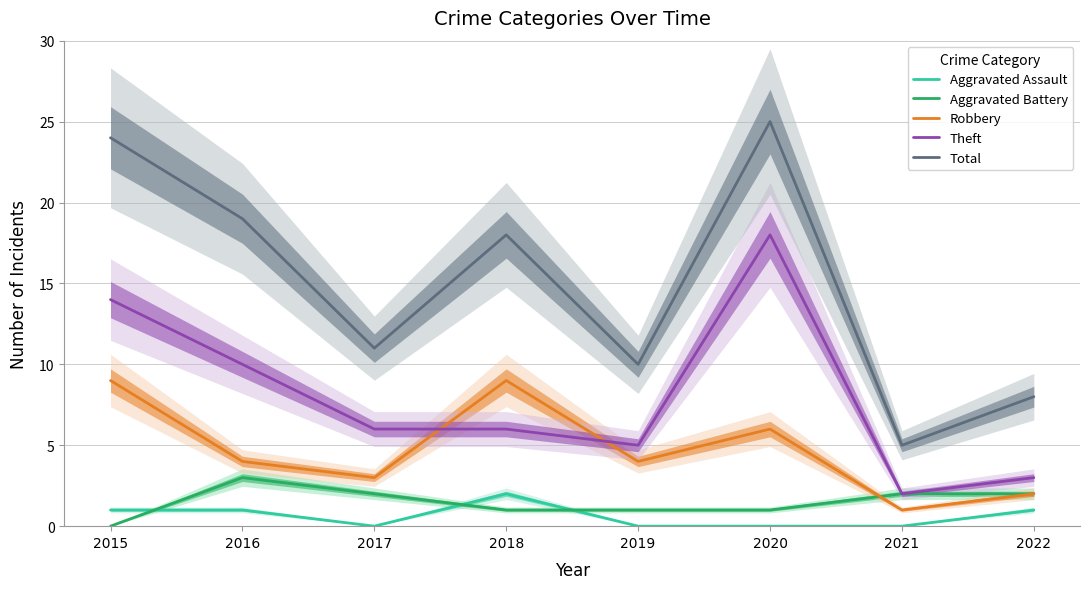

How many values in the Total series are below 18?

4